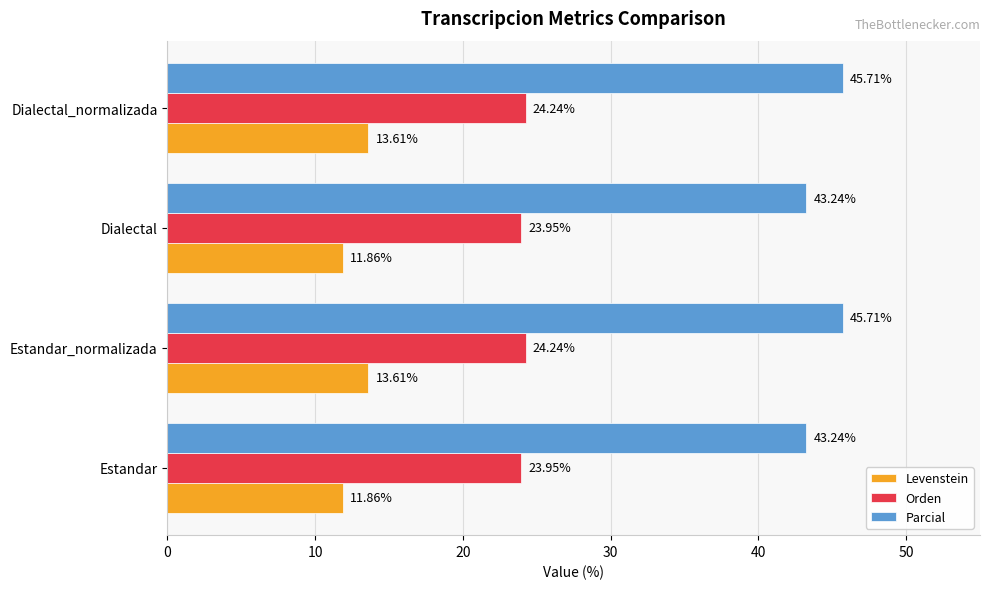

List the series in order of their overall mean, lowest first.

Levenstein, Orden, Parcial